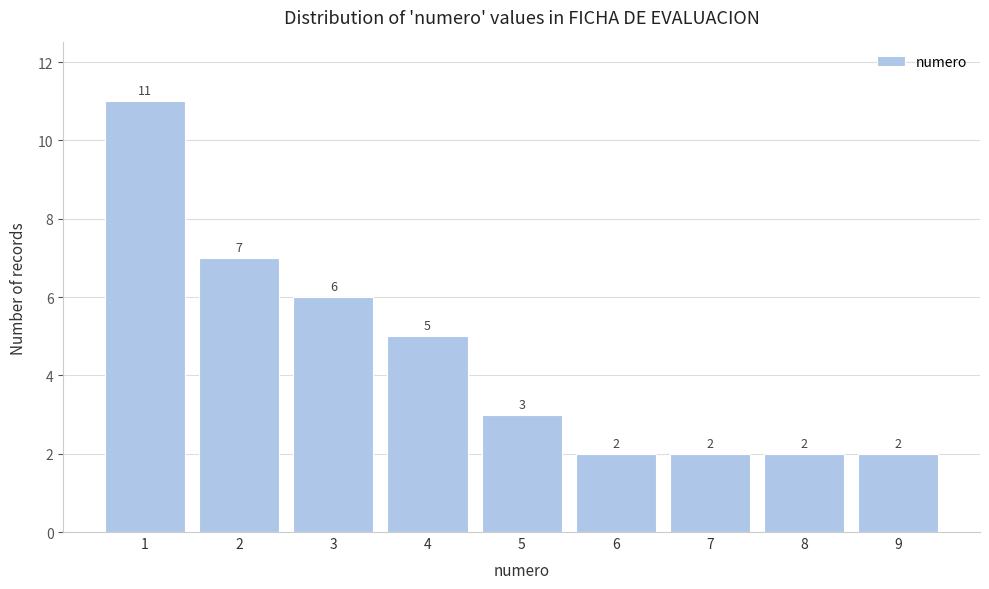

Reading left to right, transcribe this chart: for each bar, give the range it covers on the x-axis and its height.

0.5 to 1.5: 11
1.5 to 2.5: 7
2.5 to 3.5: 6
3.5 to 4.5: 5
4.5 to 5.5: 3
5.5 to 6.5: 2
6.5 to 7.5: 2
7.5 to 8.5: 2
8.5 to 9.5: 2